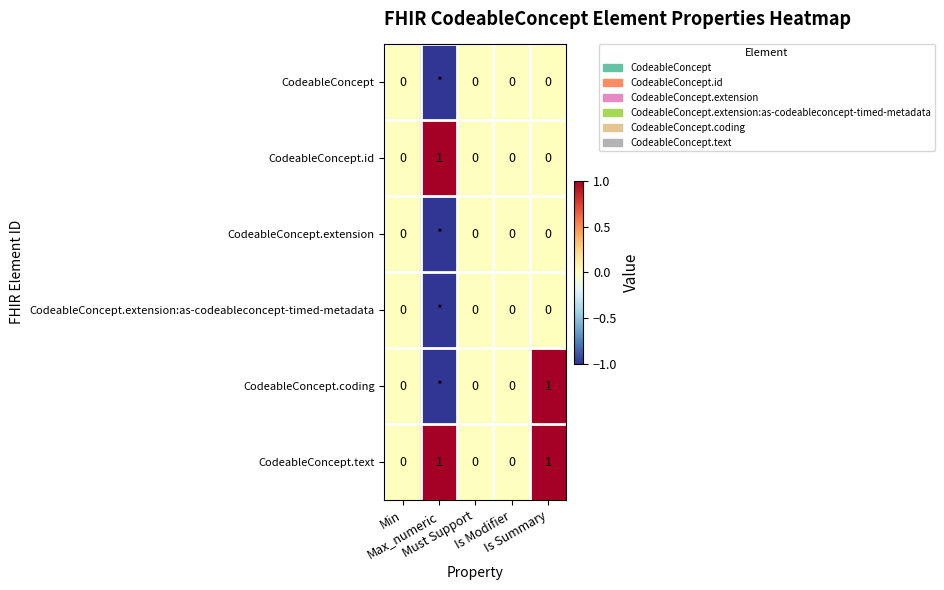

Which label corresponds to the smallest value in the chart?

Max_numeric